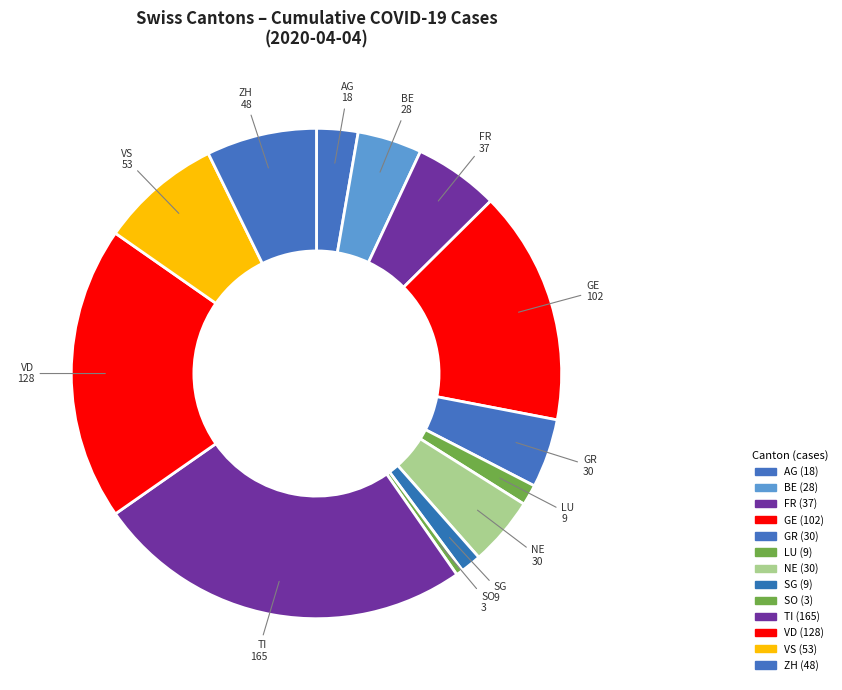

Count the number of slices in the pie.

13